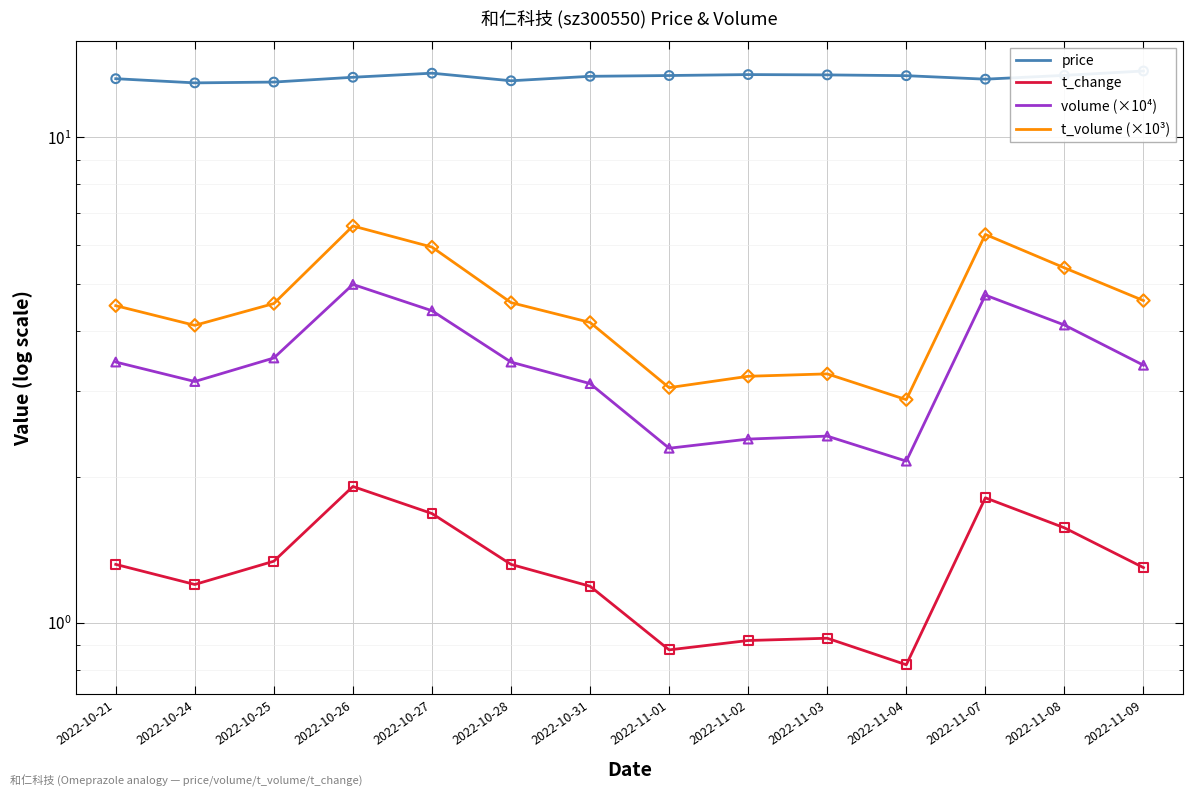

Is the value of price at 2022-10-24 greater than the value of volume (×10⁴) at 2022-11-01?

Yes